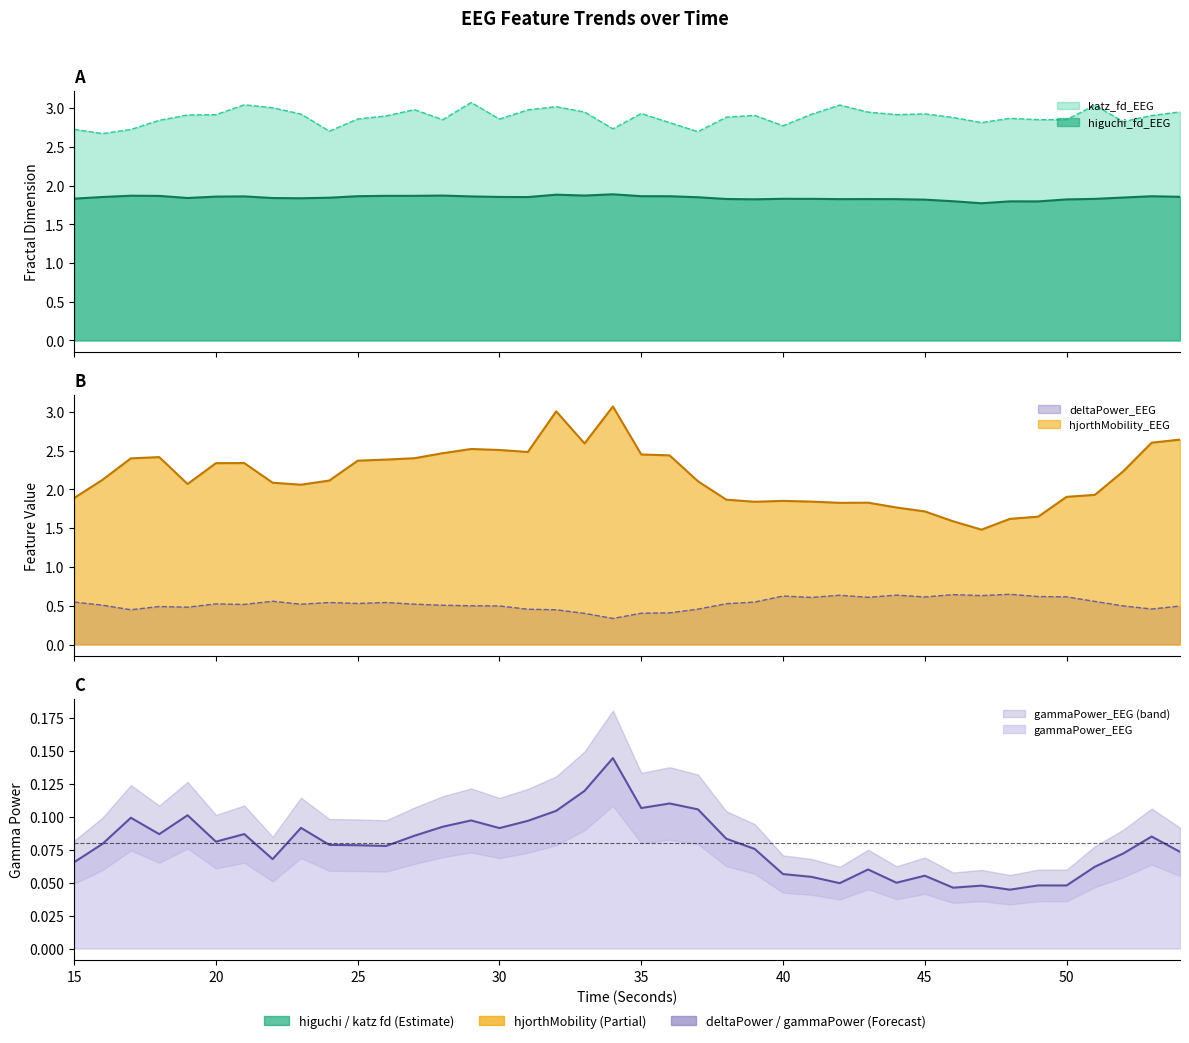

What is the difference between the highest and lowest values at 42?

3.0